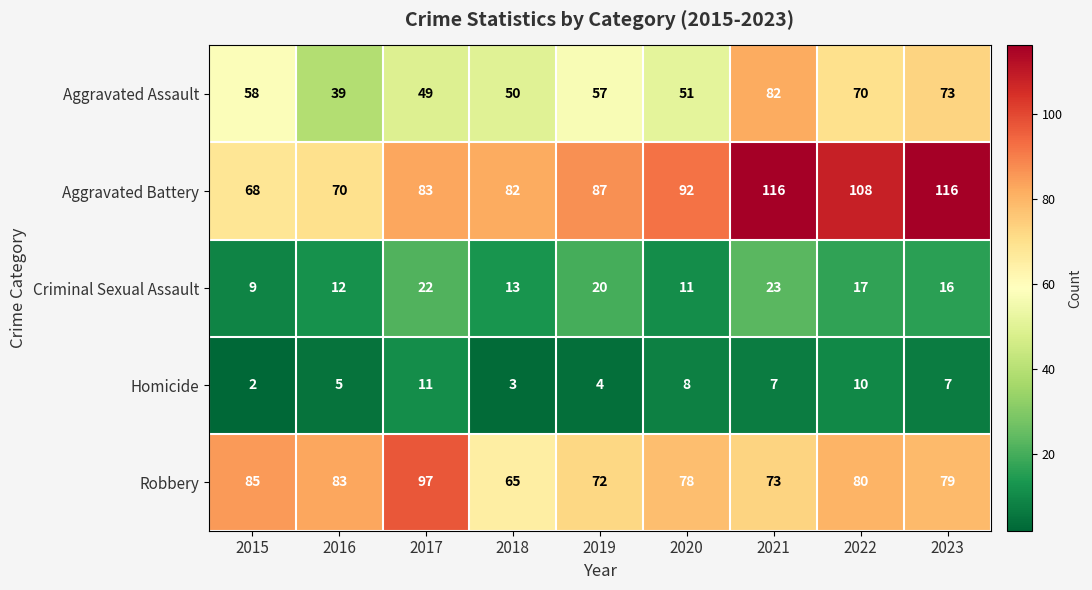

True or false: Criminal Sexual Assault has a value of 9 at 2015.

True